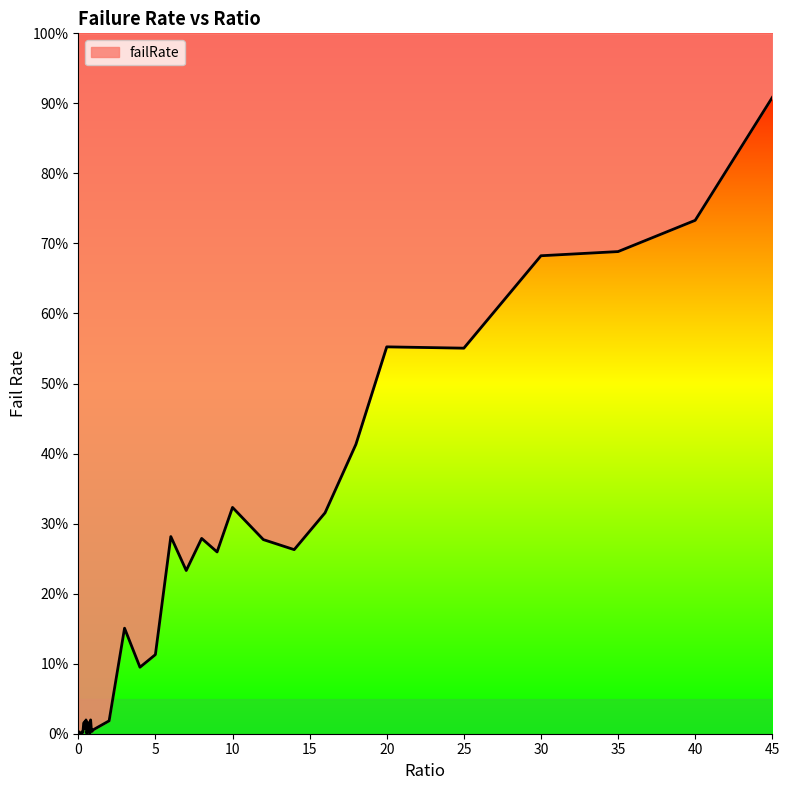

What is the sum of the values at 0.9 and 5?

0.1